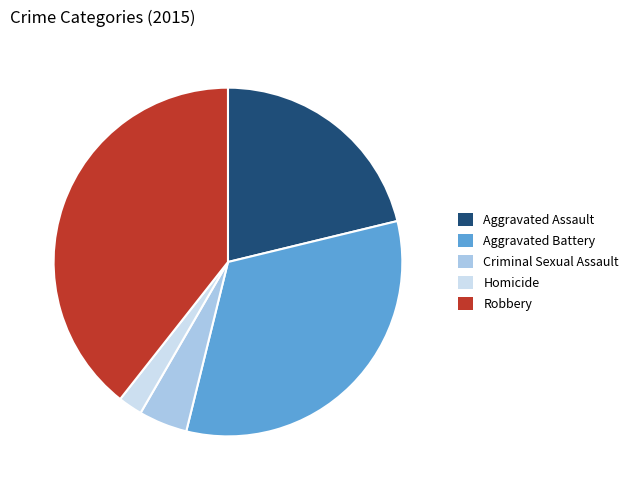

Do Aggravated Battery and Aggravated Assault together represent more than half of the pie?

Yes